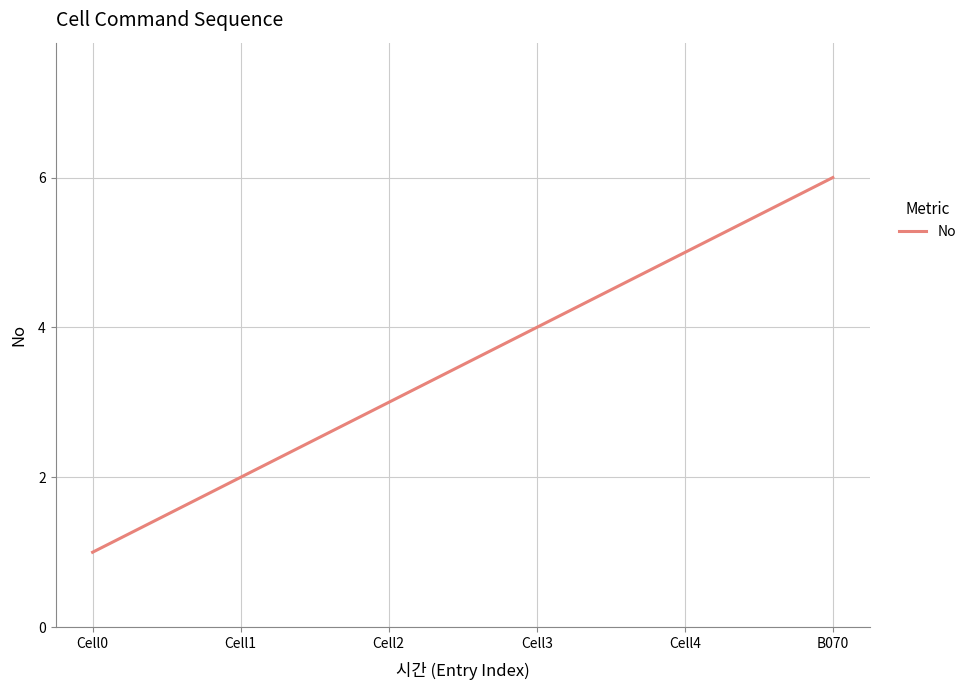

What is the difference between the maximum and minimum values?

5